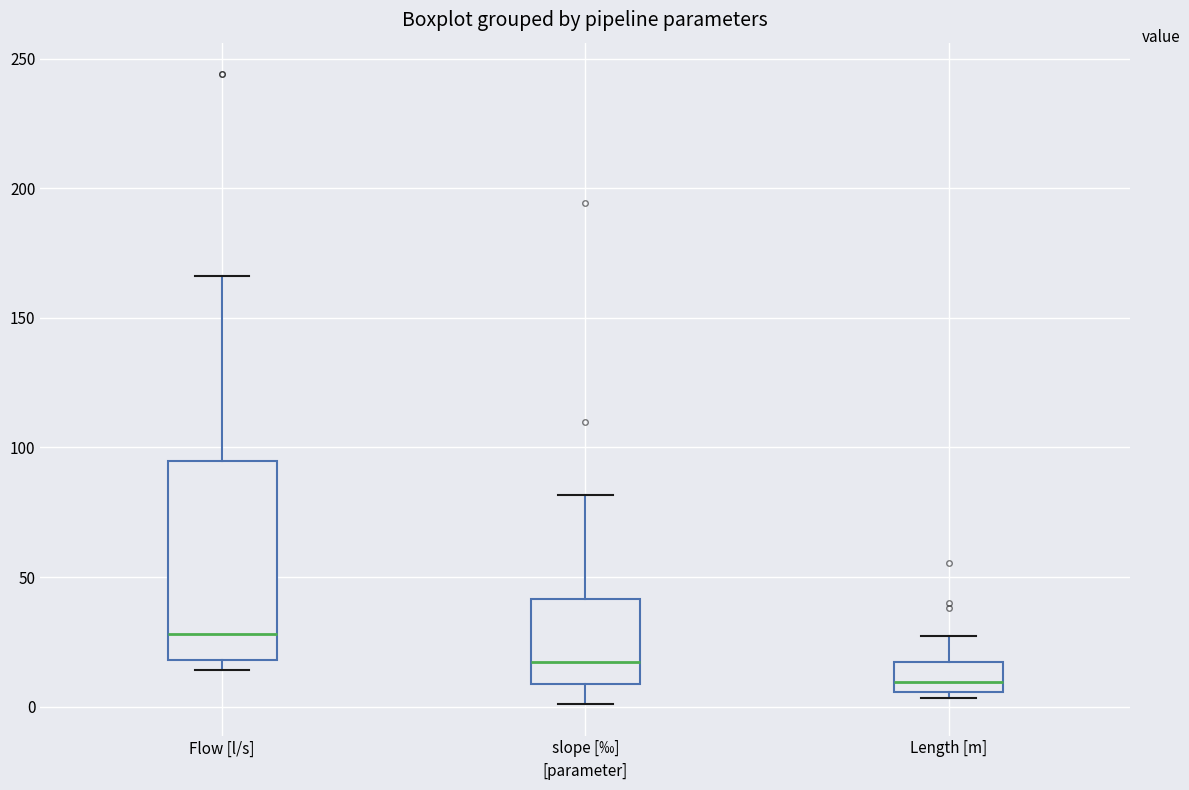

Comparing the boxes themselves (not the whiskers), which one is the tallest?

Flow [l/s]